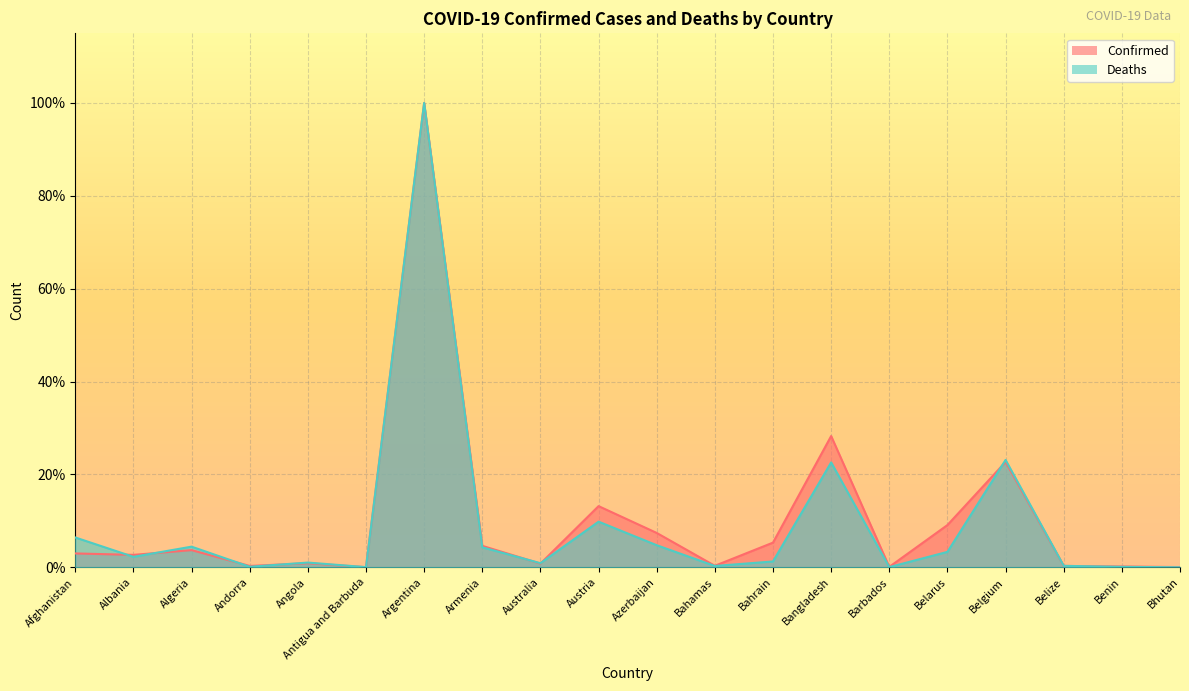

What are all the series names shown in the legend?

Confirmed, Deaths